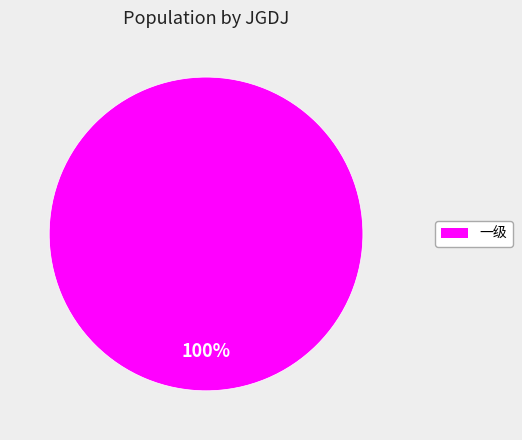

Is there any slice that represents more than half of the pie?

Yes